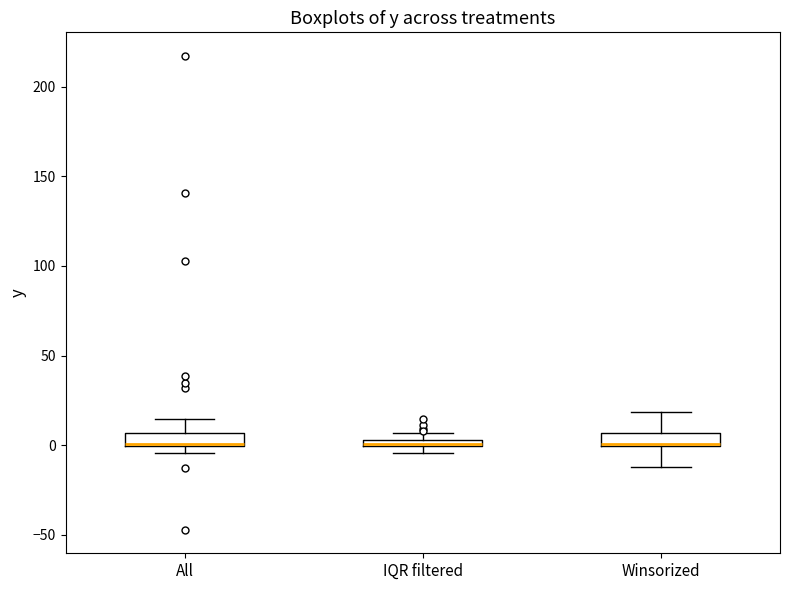

Where is the lower edge of the box for IQR filtered on the y-axis? The values are not printed on the chart, so give them approximately, as read against the axis.

0